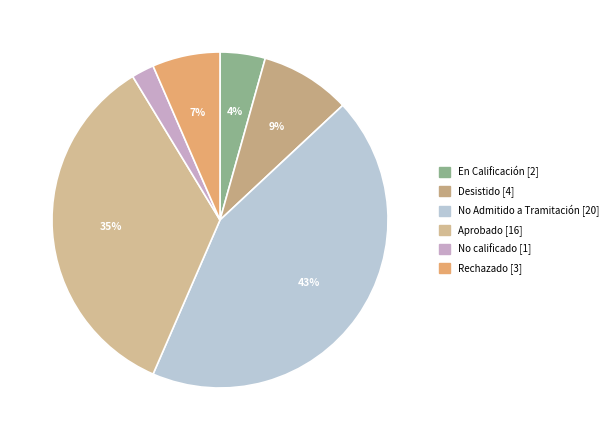

How many slices are in this pie chart?

6